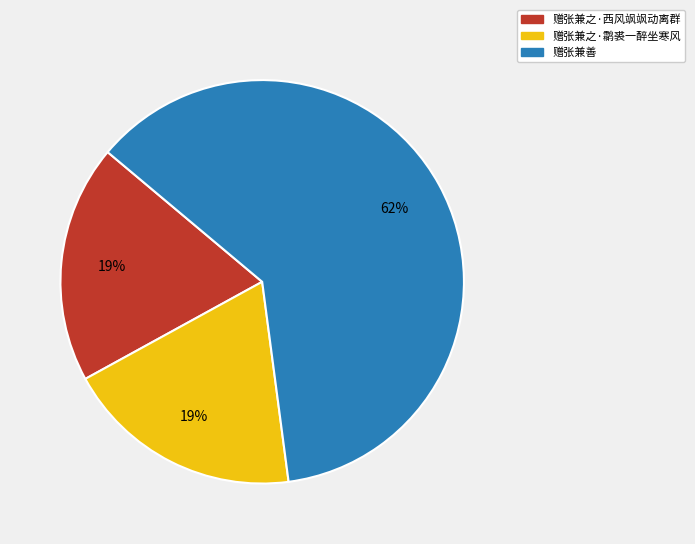

Combined, do 赠张兼之·鹴裘一醉坐寒风 and 赠张兼善 account for over 50%?

Yes